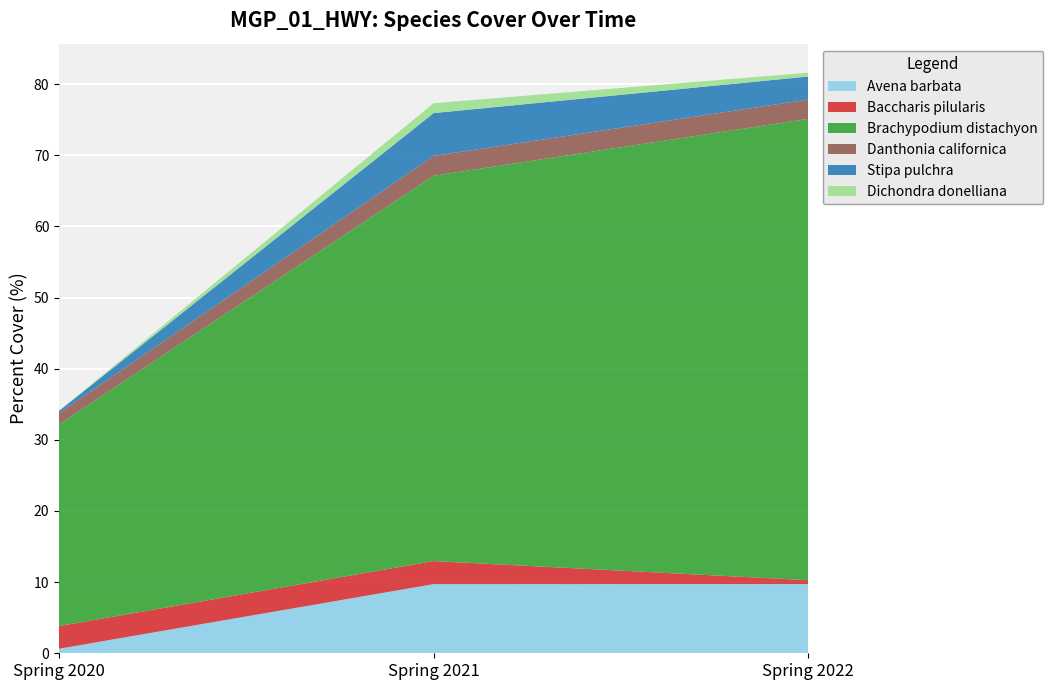

Reading left to right, list all the values displayed in this chart.

Avena barbata: 0.6	9.7	9.7
Baccharis pilularis: 3.2	3.2	0.5
Brachypodium distachyon: 28.3	54.2	64.9
Danthonia californica: 1.6	2.8	2.7
Stipa pulchra: 0.3	6.0	3.2
Dichondra donelliana: 0.0	1.4	0.5